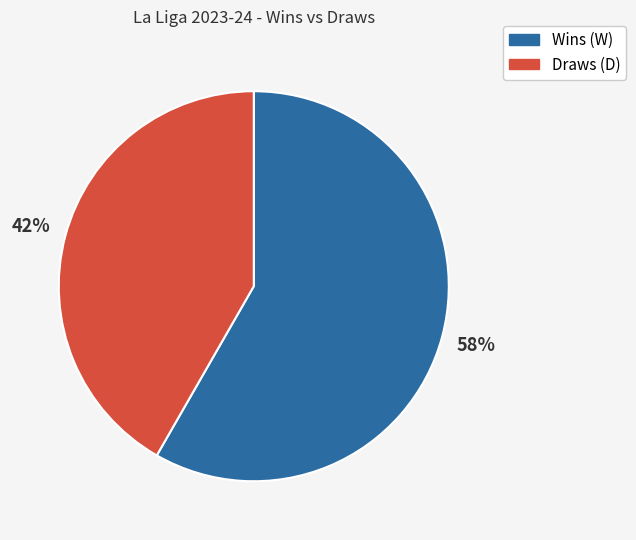

Does any single category account for the majority?

Yes